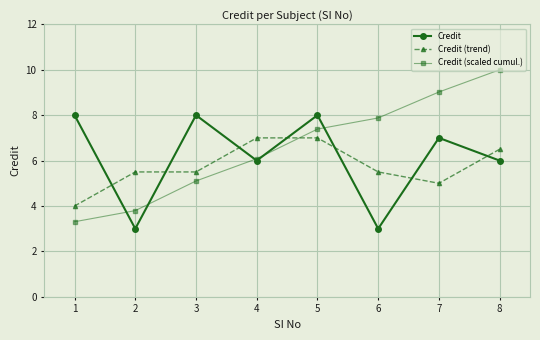

What is the difference between the second highest and second lowest values in the Credit series?

5.0